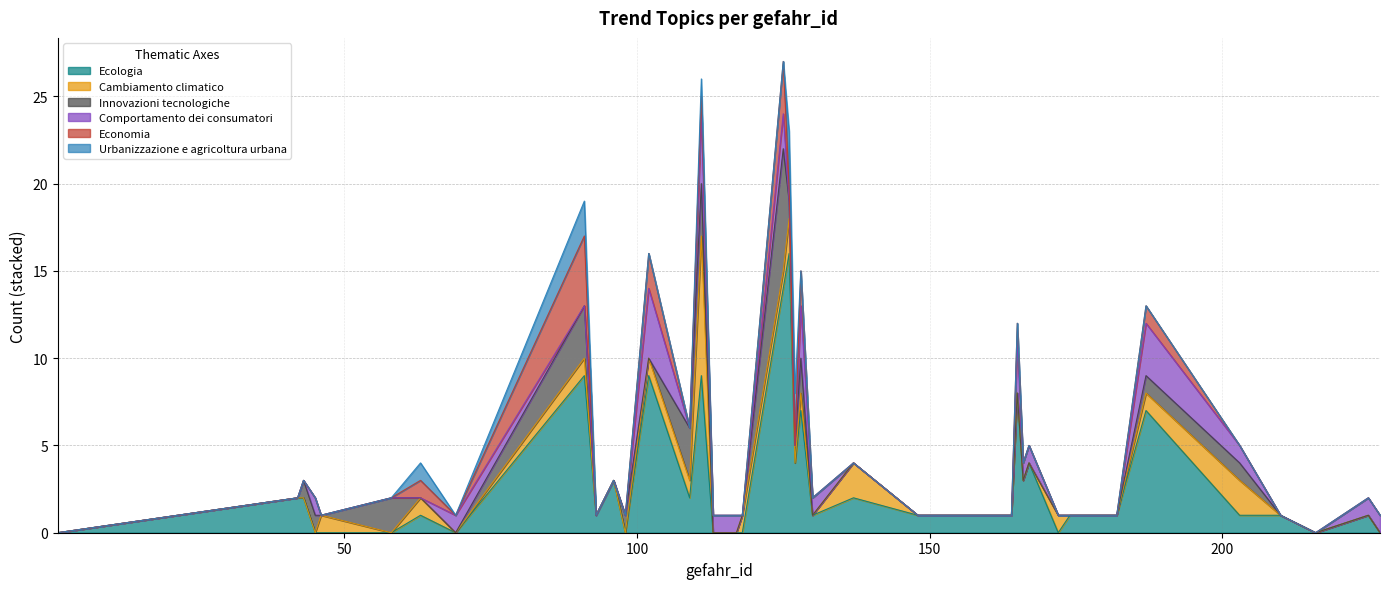

Reading left to right, what are all the values shown in this chart?

Ecologia: 0	2	2	0	0	0	1	0	9	1	3	0	9	2	9	0	0	0	0	14	16	4	7	1	2	1	1	8	3	4	0	1	1	1	7	1	1	0	1	0
Cambiamento climatico: 0	0	0	0	1	0	1	0	1	0	0	0	1	1	8	0	0	0	1	1	2	0	1	0	2	0	0	0	0	0	1	0	0	0	1	2	0	0	0	0
Innovazioni tecnologiche: 0	0	1	1	0	2	0	0	3	0	0	1	0	3	3	0	0	0	0	7	1	1	2	0	0	0	0	0	0	0	0	0	0	0	1	1	0	0	0	0
Comportamento dei consumatori: 0	0	0	1	0	0	0	1	0	0	0	0	4	0	4	1	1	1	0	2	0	0	3	1	0	0	0	3	1	1	0	0	0	0	3	1	0	0	1	1
Economia: 0	0	0	0	0	0	1	0	4	0	0	0	2	0	1	0	0	0	0	3	1	0	2	0	0	0	0	1	0	0	0	0	0	0	1	0	0	0	0	0
Urbanizzazione e agricoltura urbana: 0	0	0	0	0	0	1	0	2	0	0	0	0	0	1	0	0	0	0	0	3	3	0	0	0	0	0	0	0	0	0	0	0	0	0	0	0	0	0	0